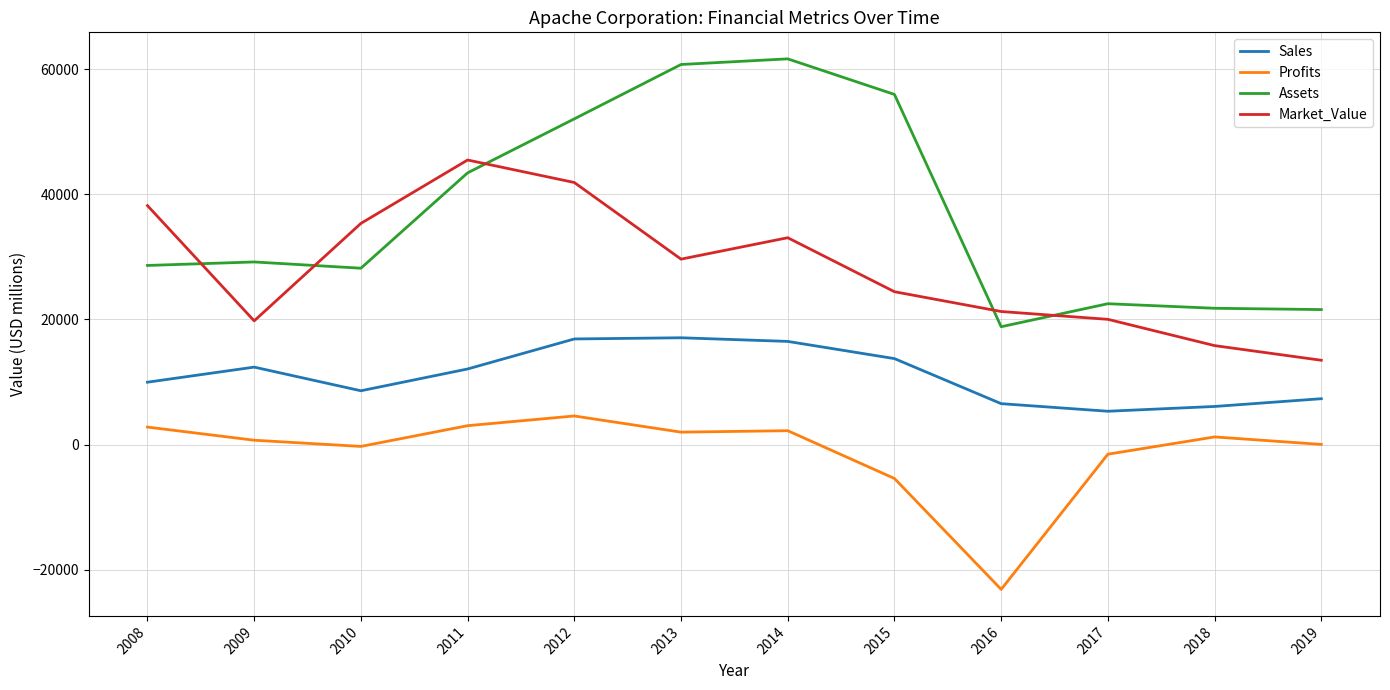

Which series has the largest range (max minus min)?

Assets